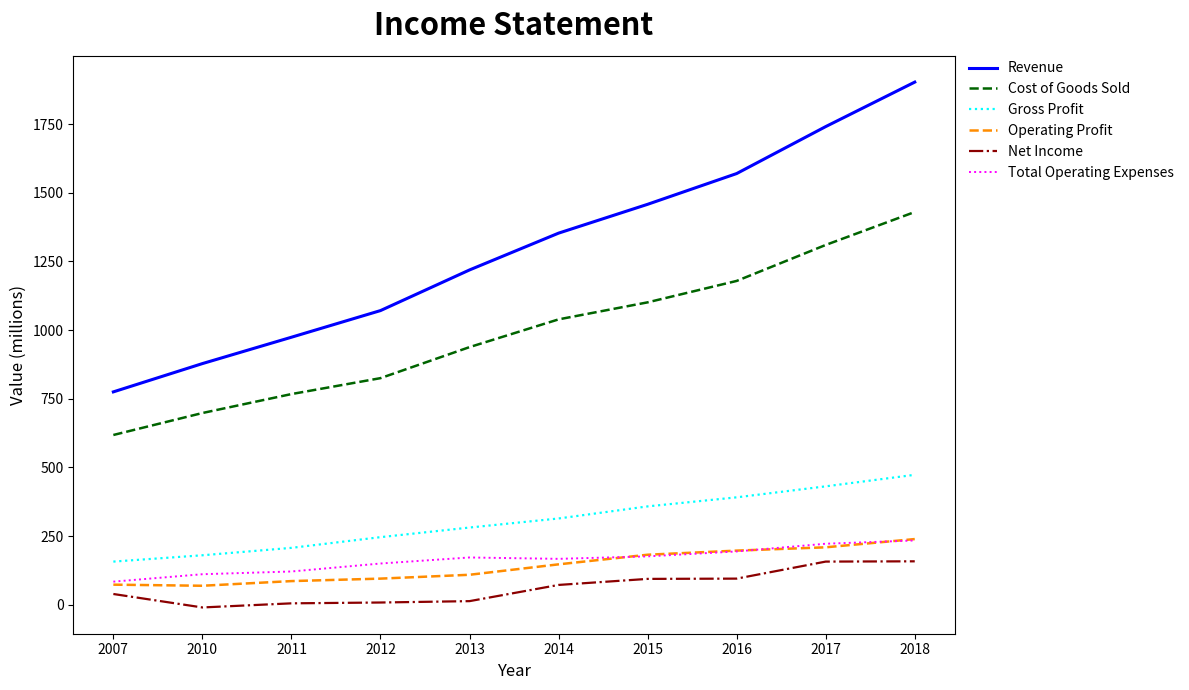

Which series changed the most between 2012 and 2018?

Revenue